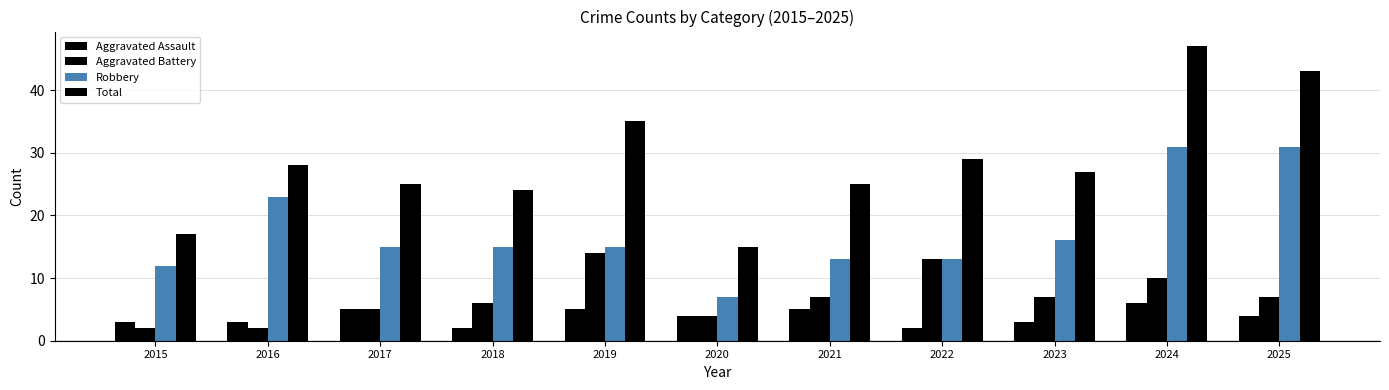

Count the number of data series in this chart.

4